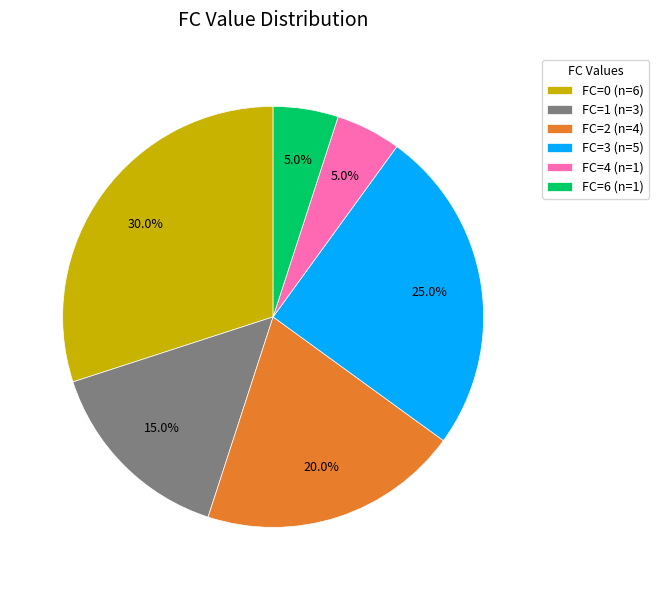

What is the ratio of the value at FC=0 (n=6) to the value at FC=6 (n=1)?

6.0